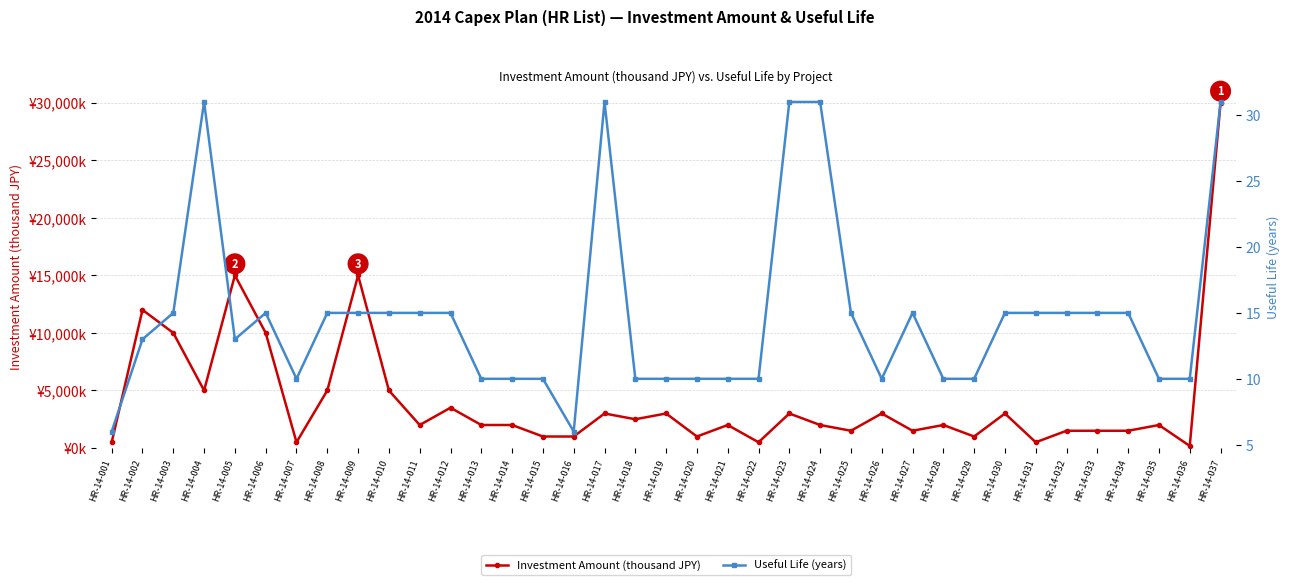

What is the difference between the second highest and minimum values in the Investment Amount (thousand JPY) series?

14820